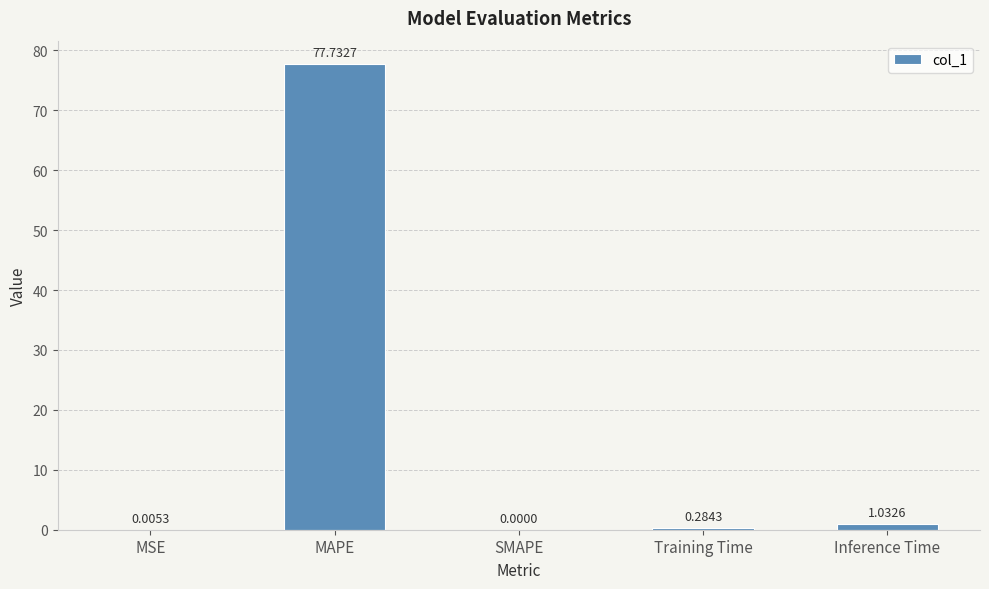

What is the change in value from MAPE to SMAPE?

-77.7